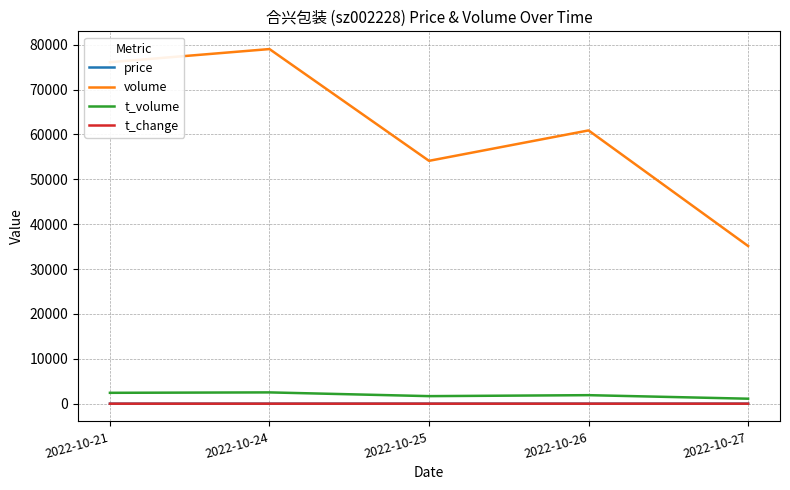

True or false: t_volume and volume cross at least once.

False